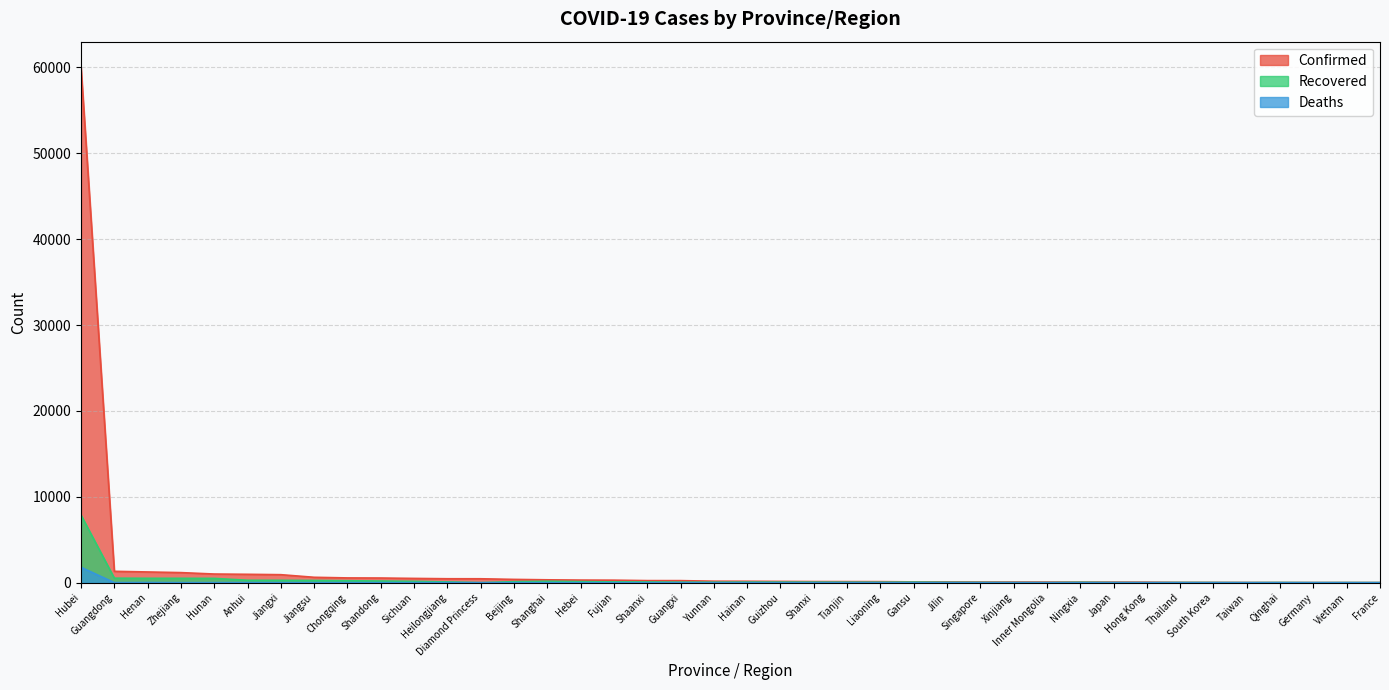

Where is Recovered nearest to the value 3931?

Guangdong